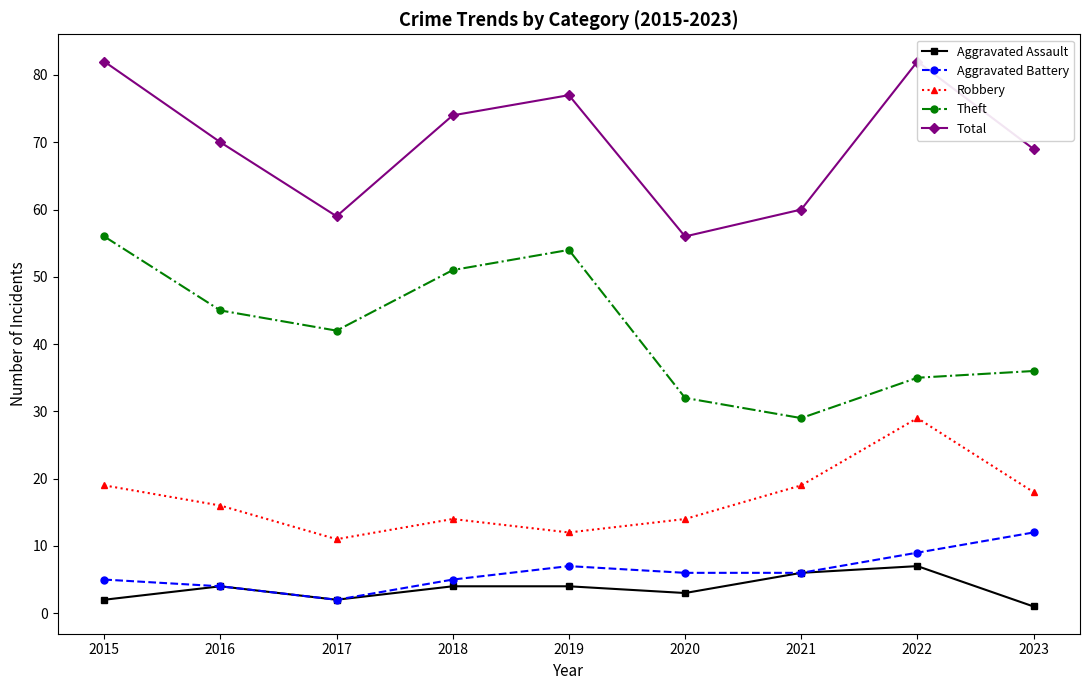

At how many categories does at least one series exceed 70?

4